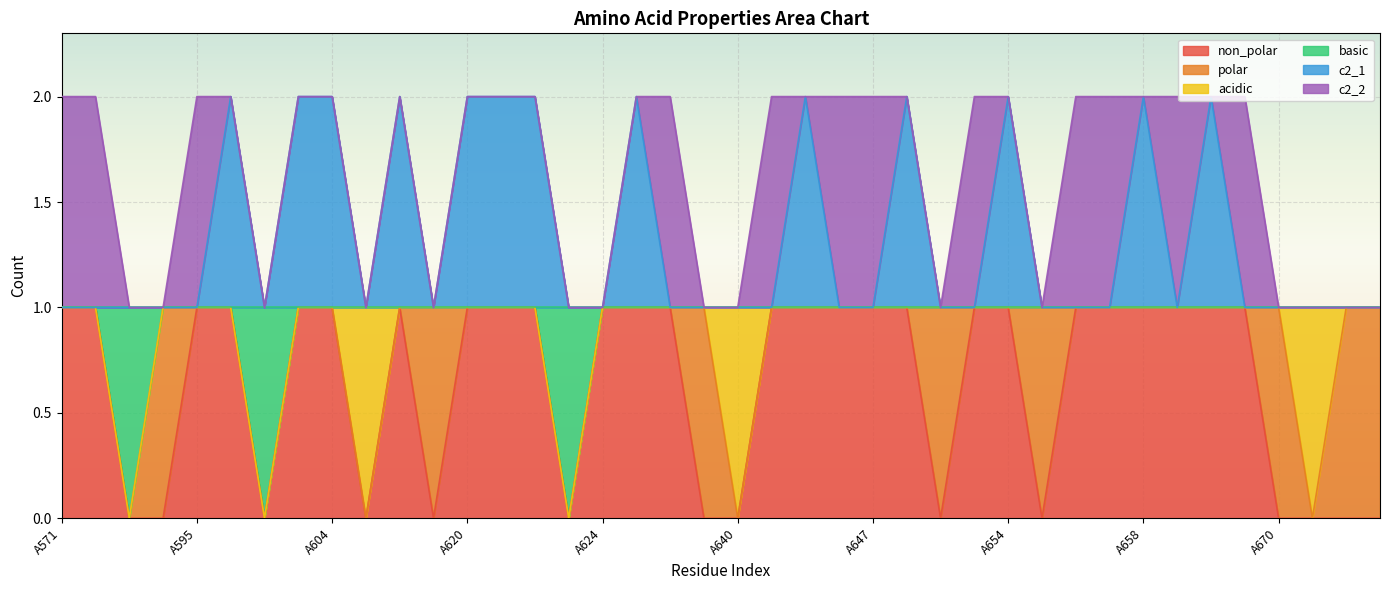

How many interior local valleys does the non_polar series have?

6